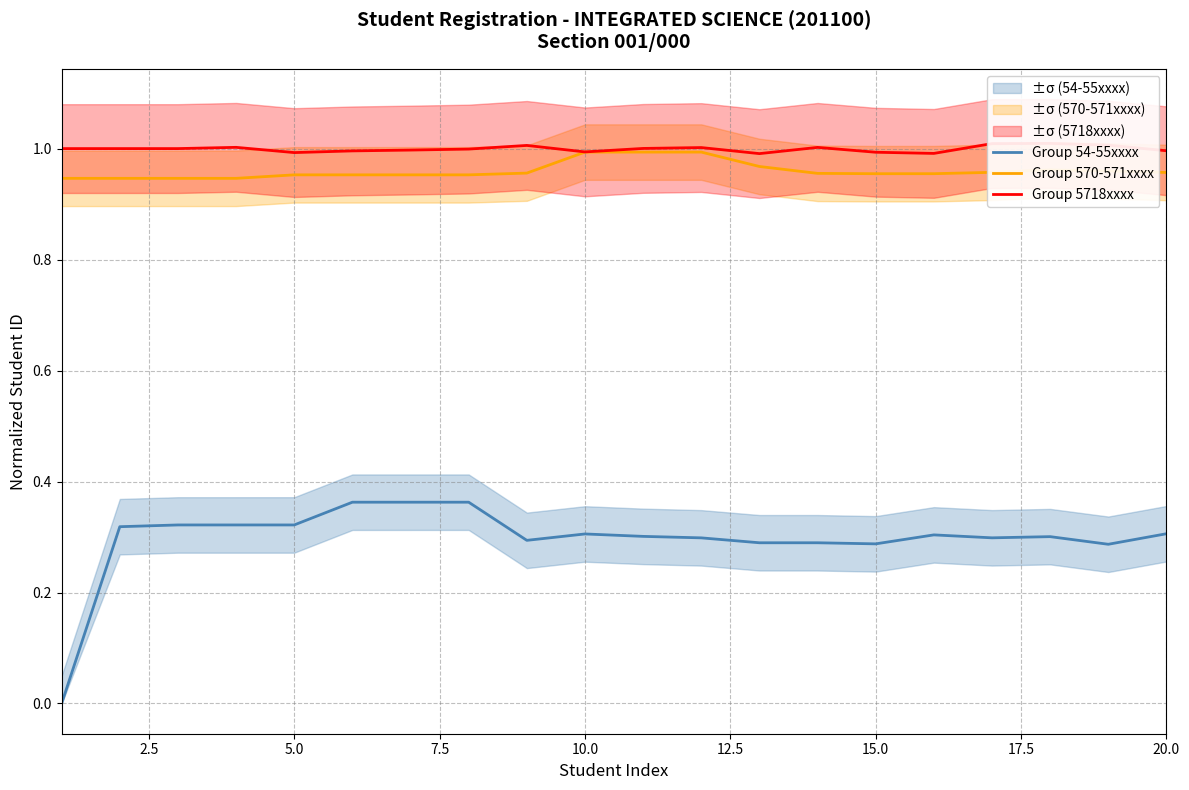

True or false: Group 570-571xxxx and Group 54-55xxxx intersect in this chart.

False